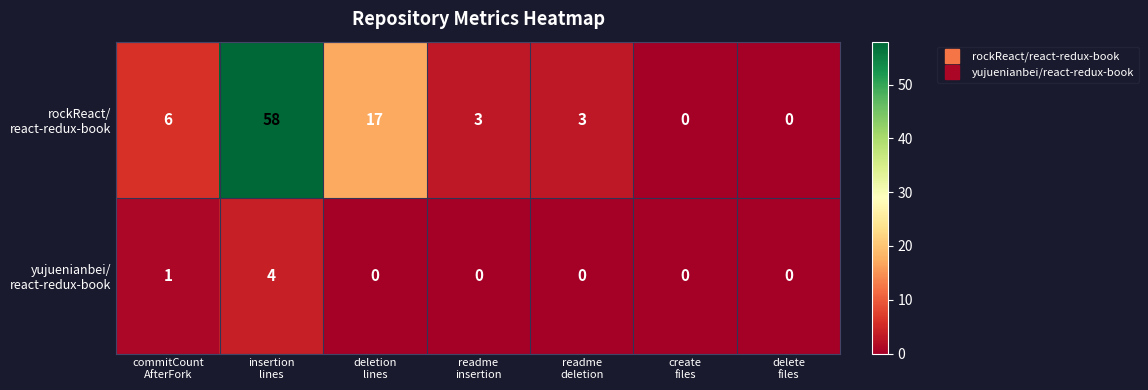

What is the maximum value shown in the chart?

58